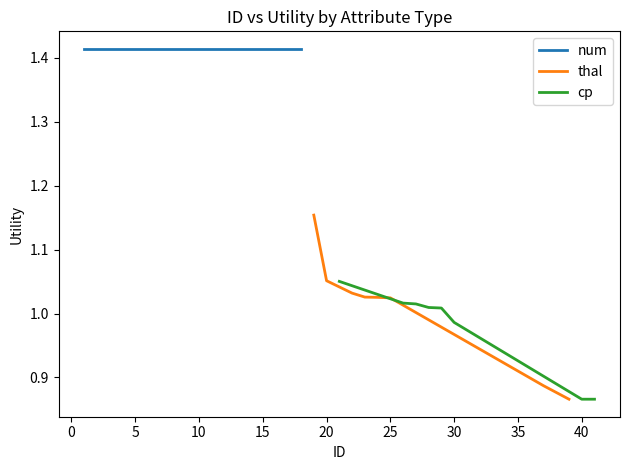

The cp series shows 1.7 at 0. True or false?

False